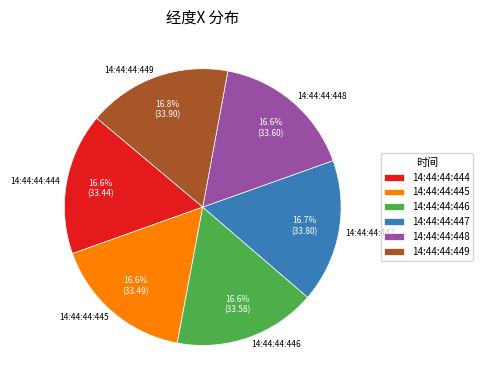

What portion of the pie excludes 14:44:44:444?

83.4%